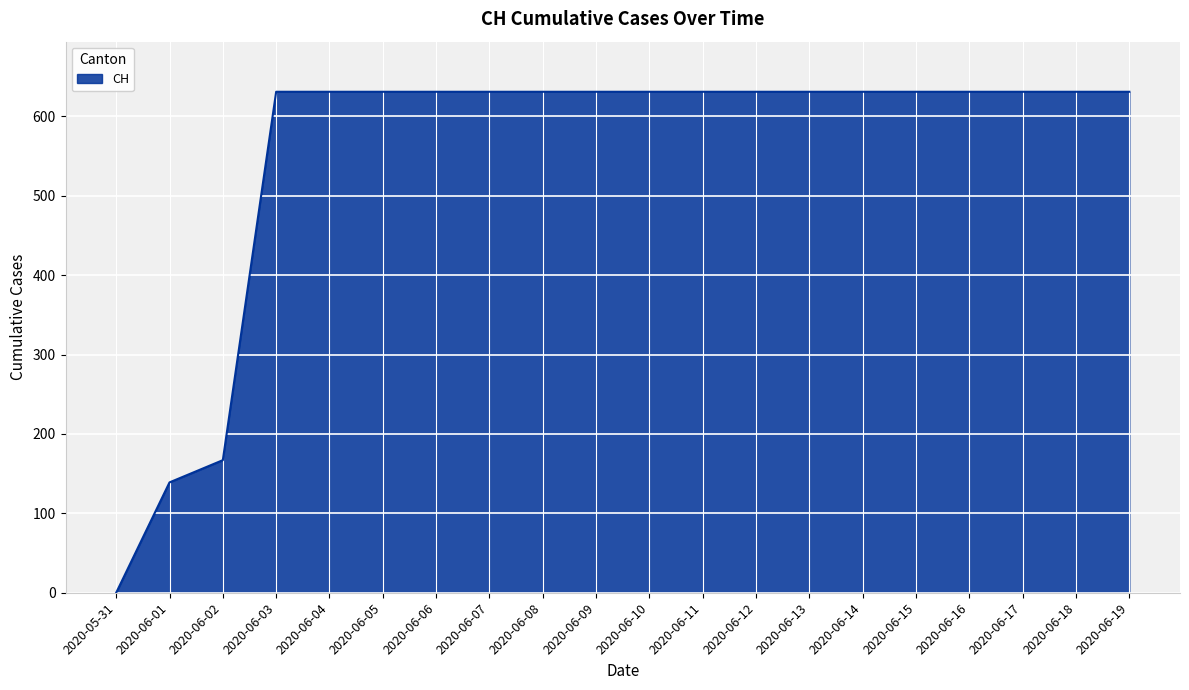

Does the chart display data point markers on the line(s)?

No